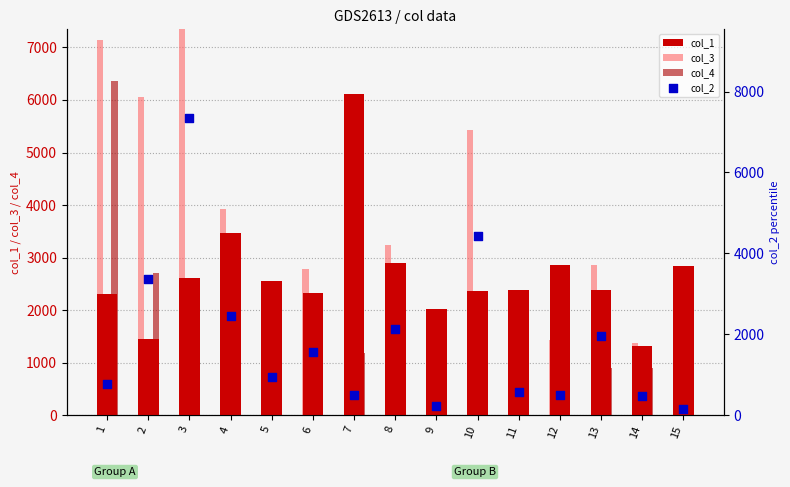

At how many categories does at least one series exceed 5159?

5